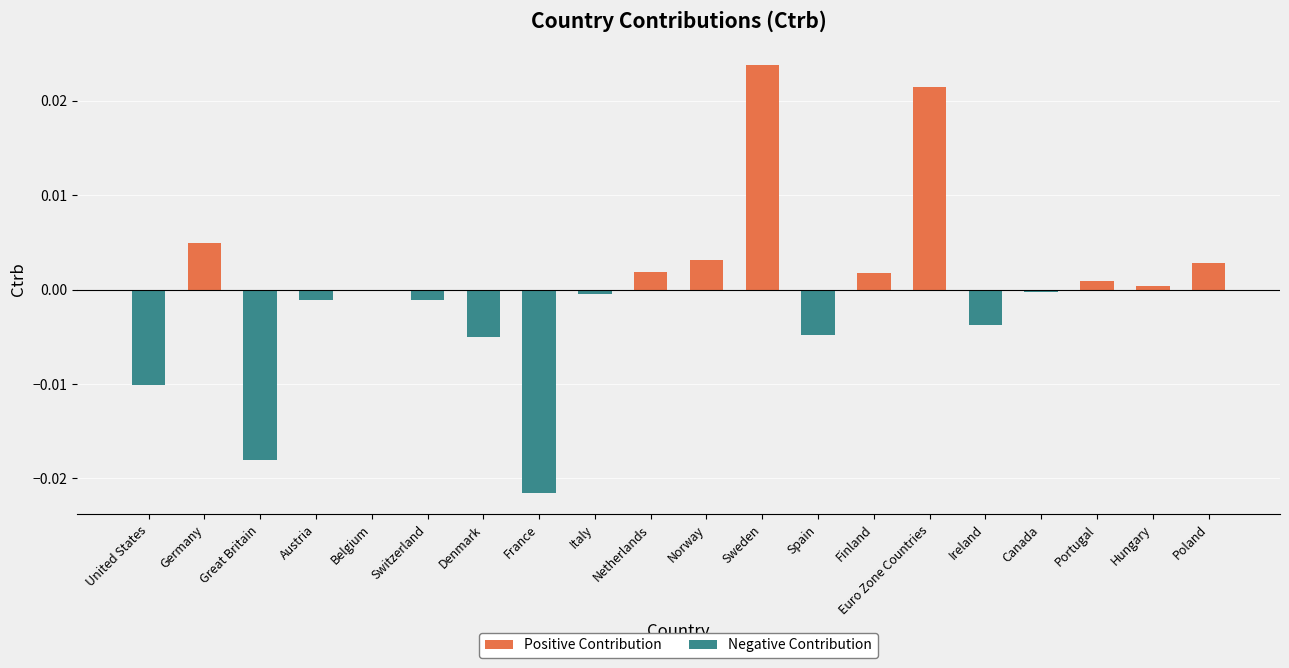

How many distinct data groups are displayed?

1